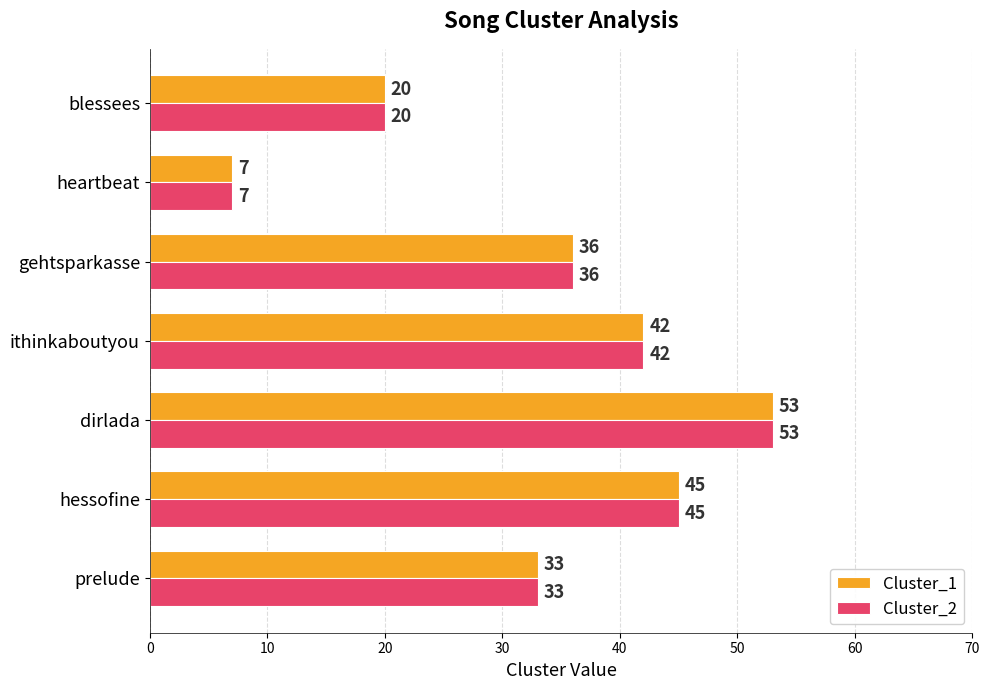

What is the total value across all series at dirlada?

106